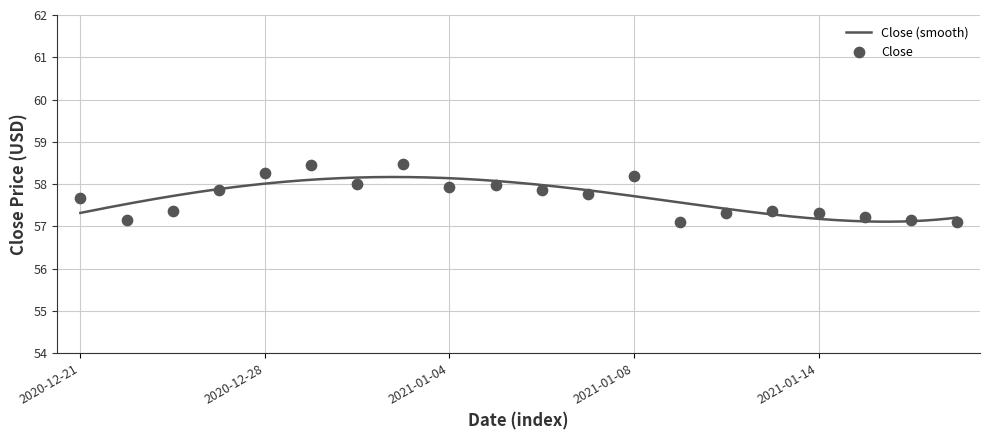

Between 2020-12-31 and 2021-01-07, which is larger?

2020-12-31